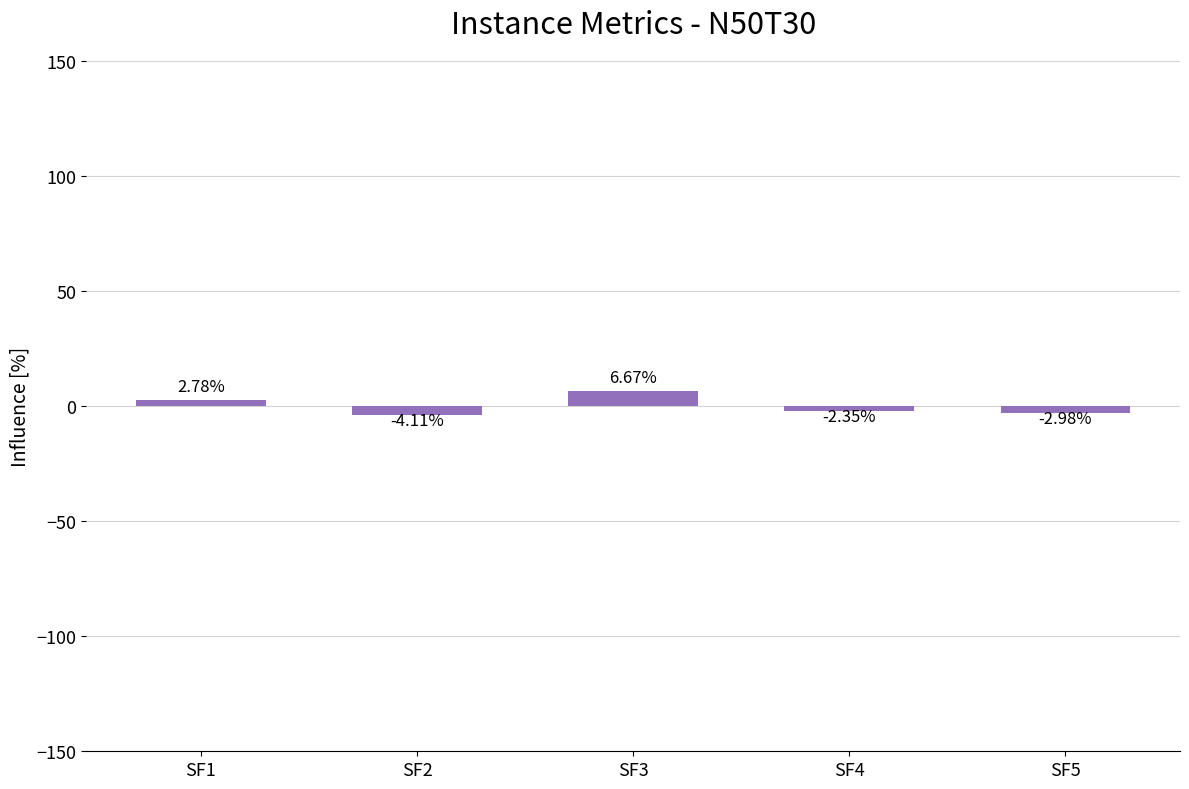

Rank the categories by value from highest to lowest.

SF3, SF1, SF4, SF5, SF2